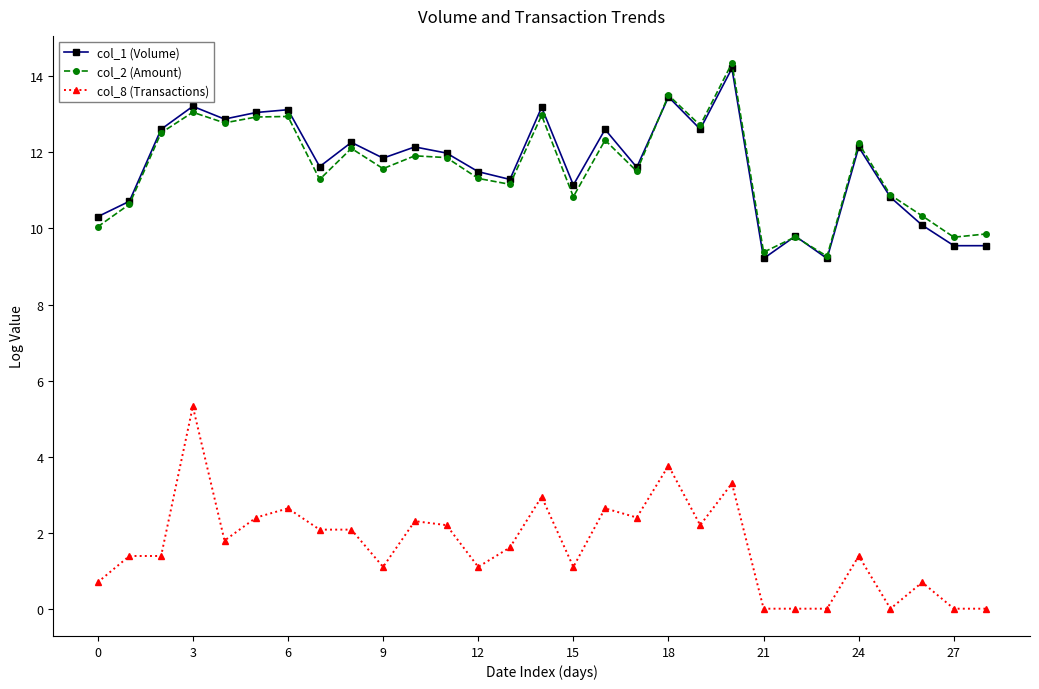

True or false: col_8 (Transactions) has more than 1 points higher than both neighbors.

True